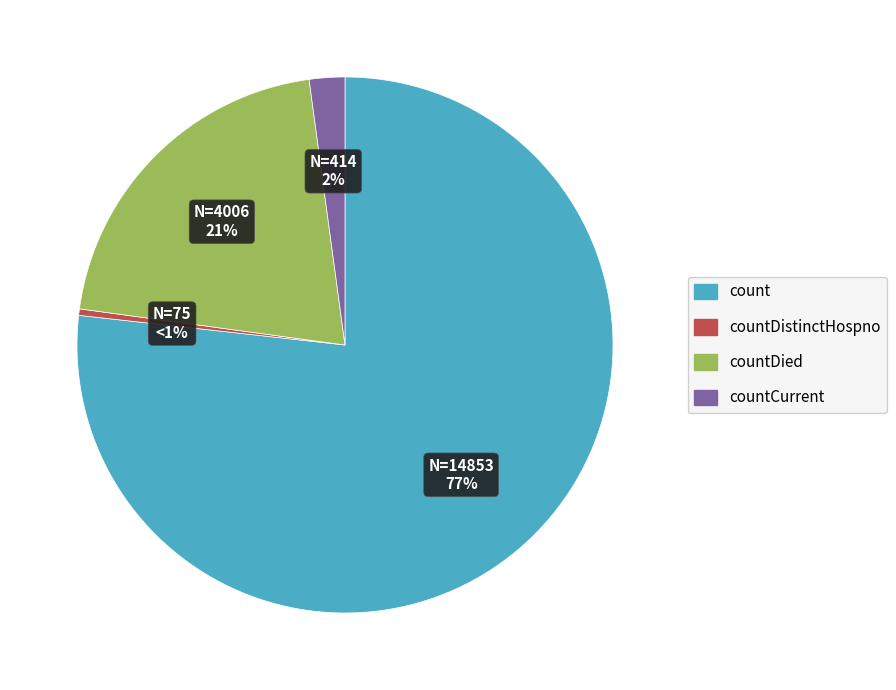

Rank the categories by value from lowest to highest.

countDistinctHospno, countCurrent, countDied, count